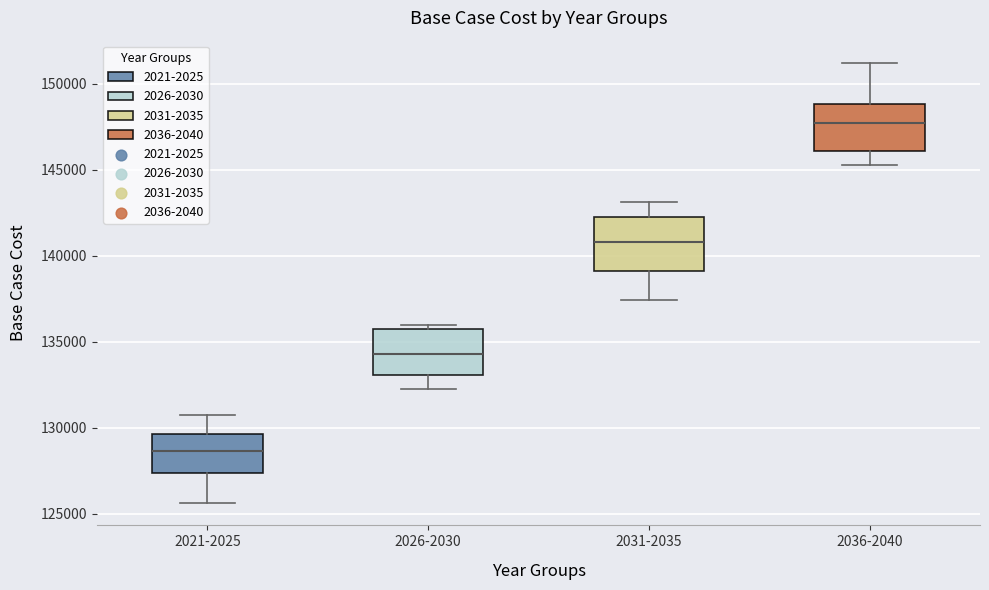

Which box has the highest median line?

2036-2040